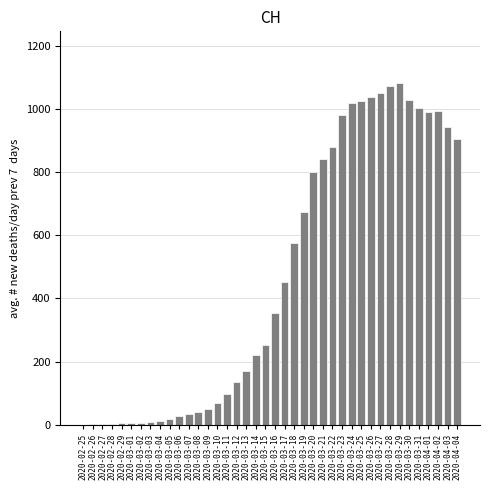

Is it true that the value at 2020-03-22 is 877.9?

True